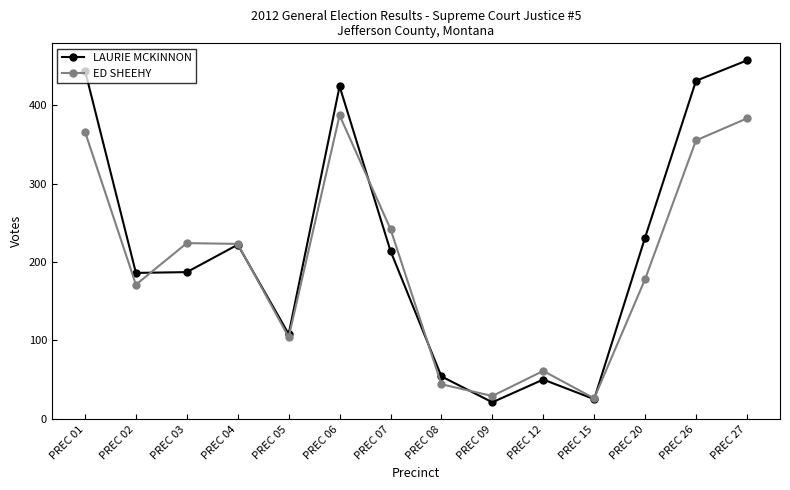

How many intersections are there between ED SHEEHY and LAURIE MCKINNON?

6